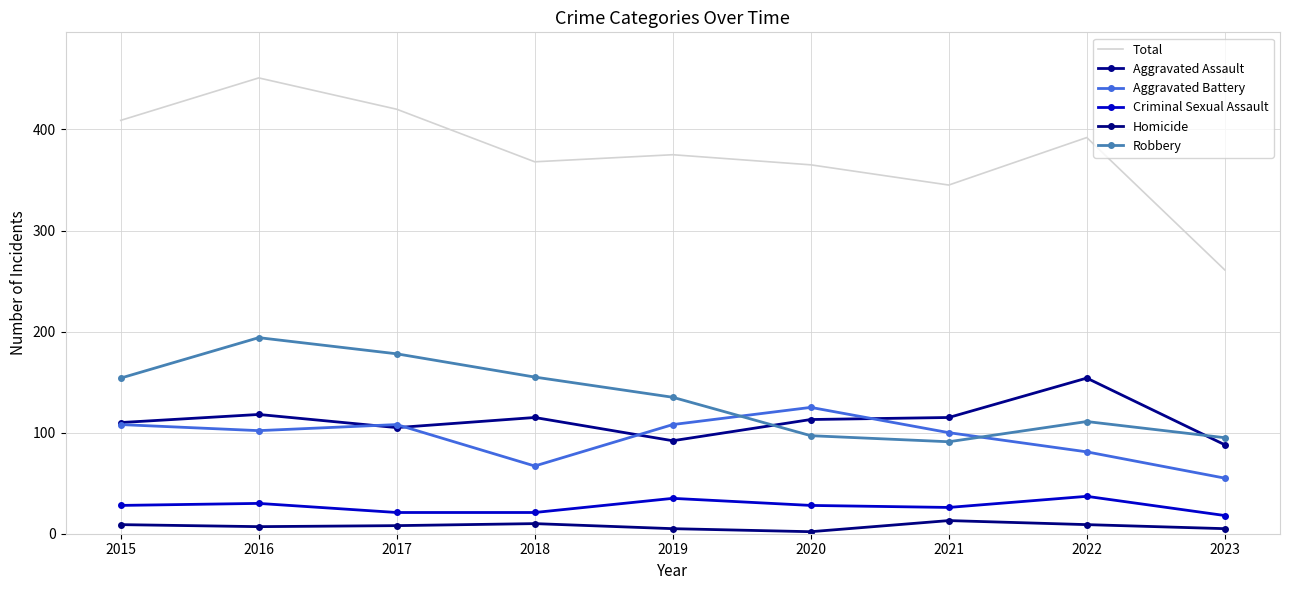

What is the approximate value of Total at 2017?

420